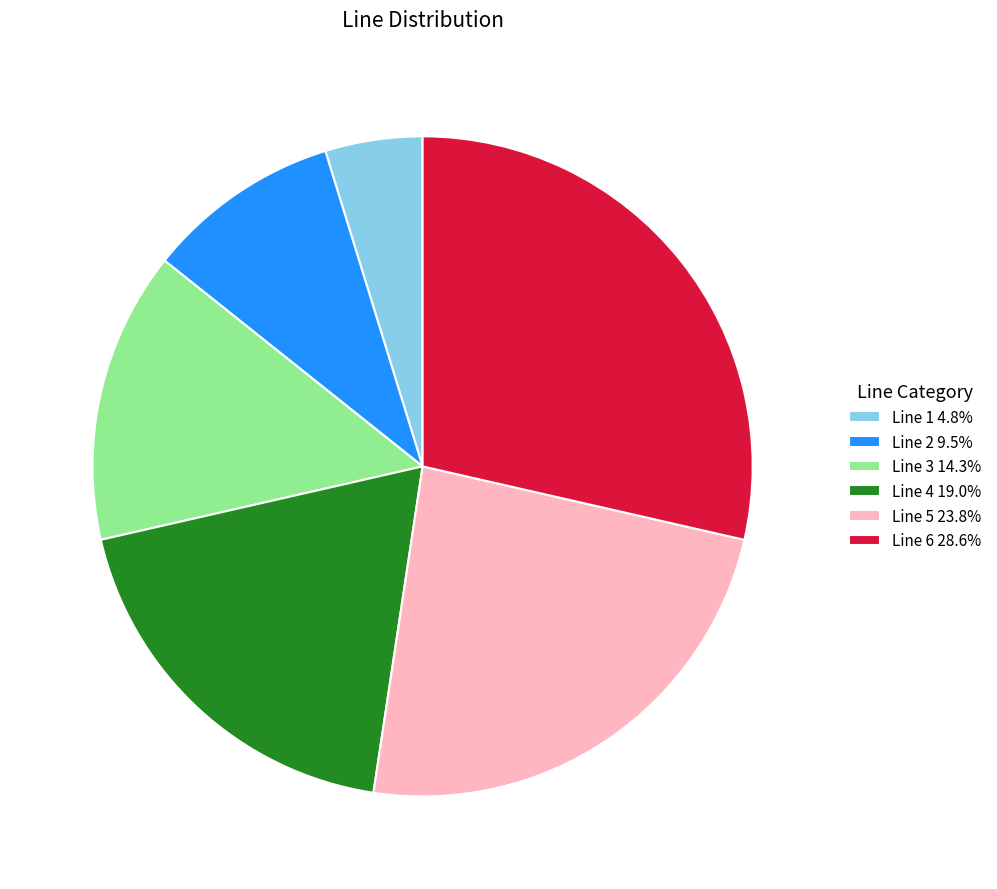

How many segments does this pie chart have?

6